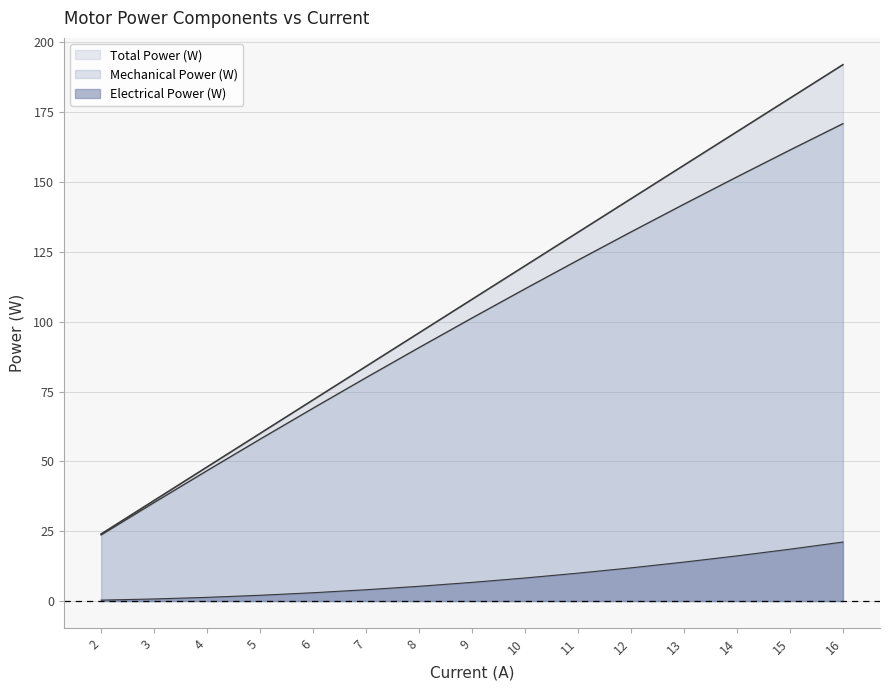

How many lines are shown in the chart?

3